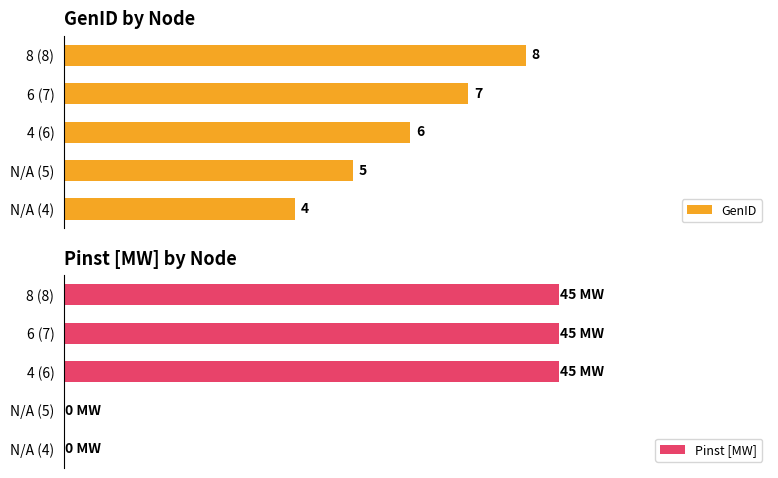

Rank the series by their average value, from highest to lowest.

Pinst [MW], GenID